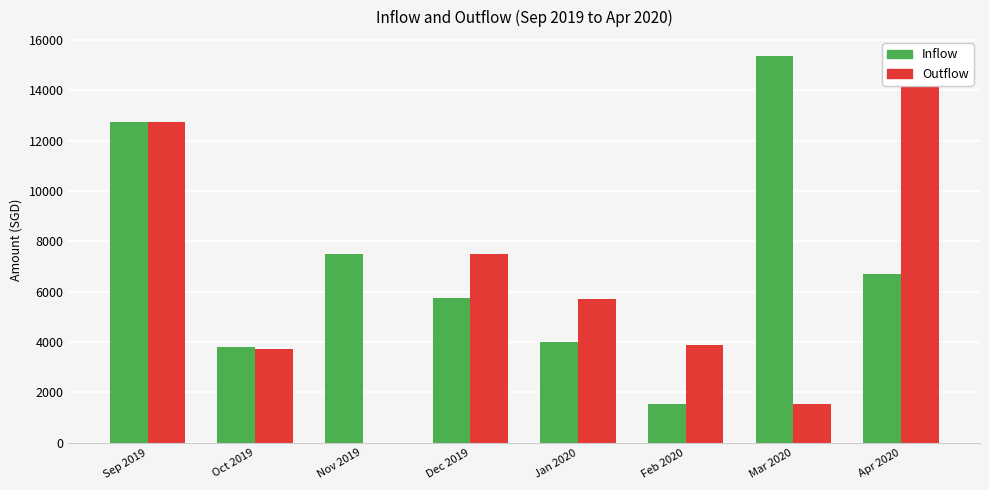

At how many categories does at least one series exceed 8200?

3